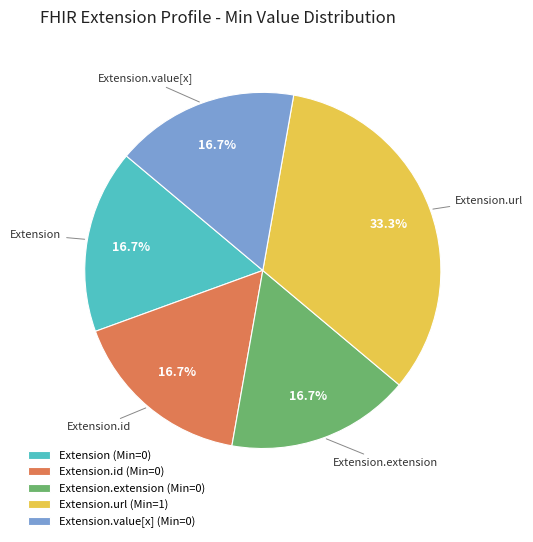

Does any single category account for the majority?

No